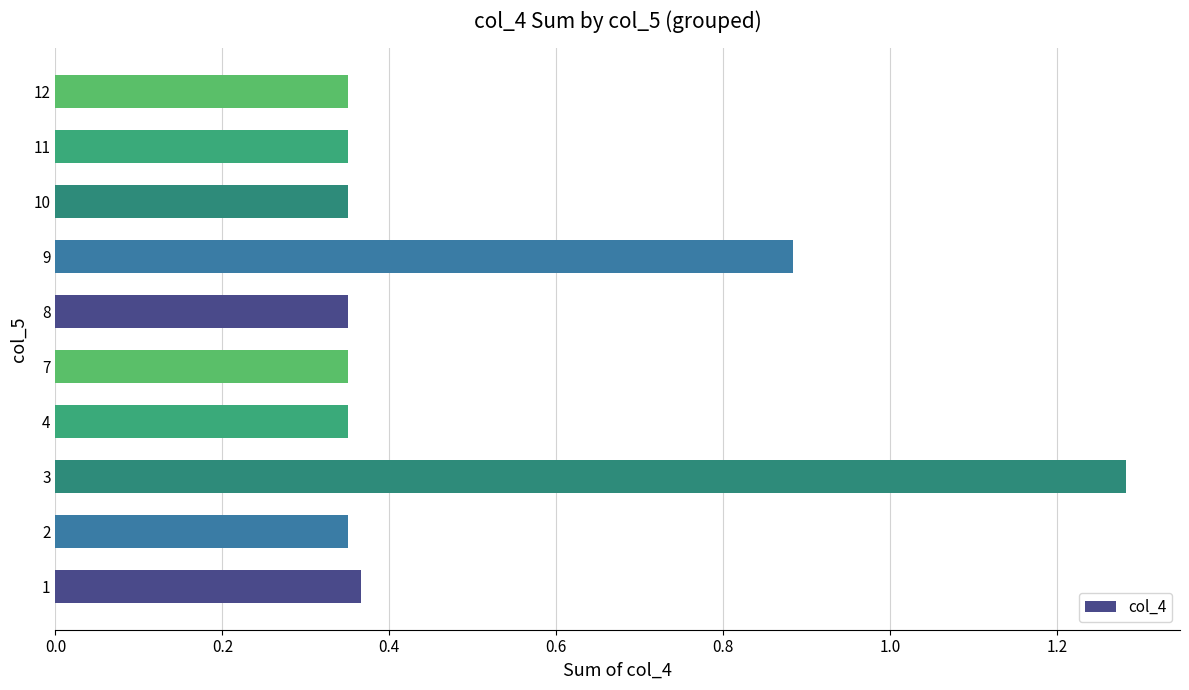

How many values are between 0 and 1?

9